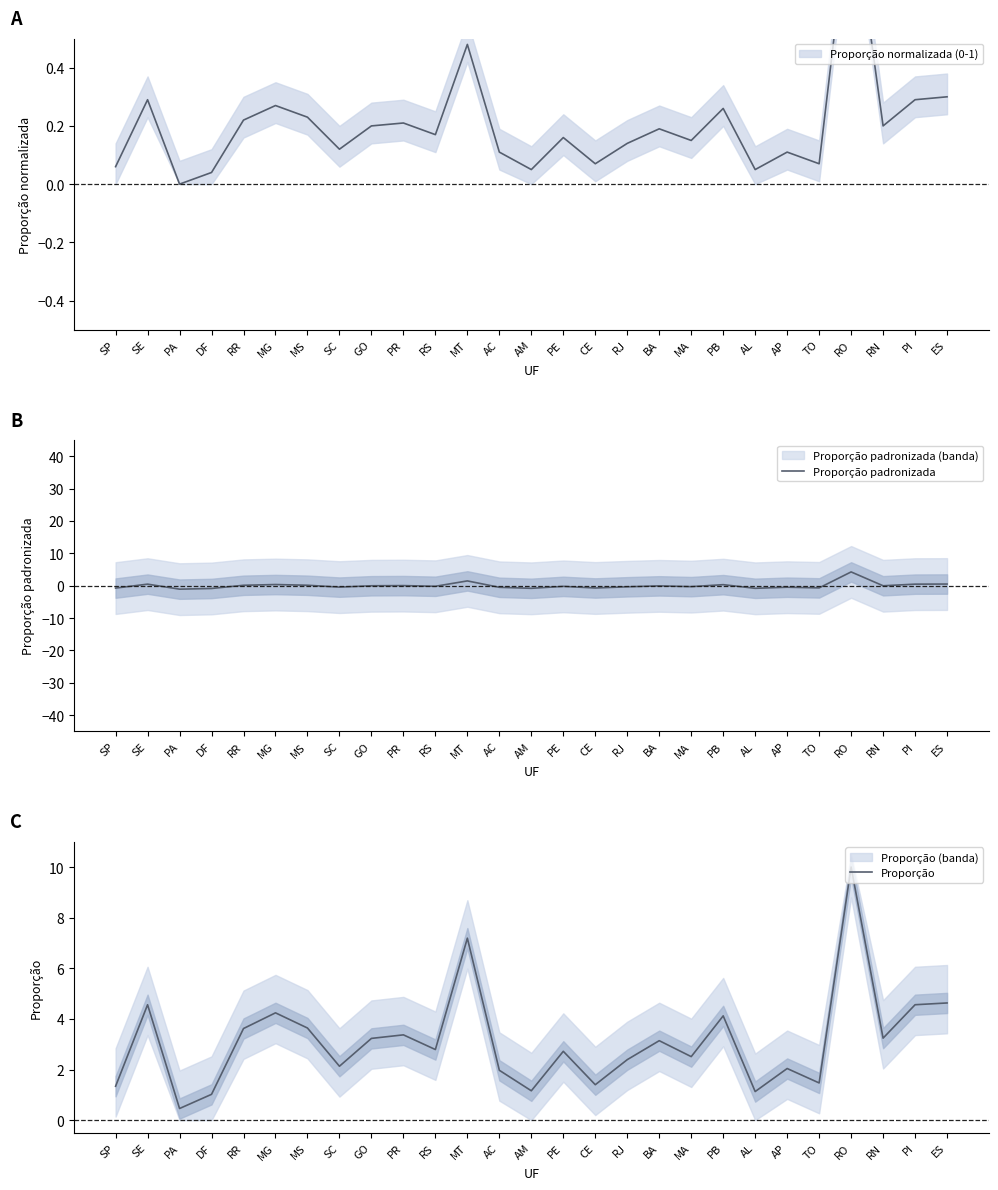

Which series has the largest total across all categories?

Proporção